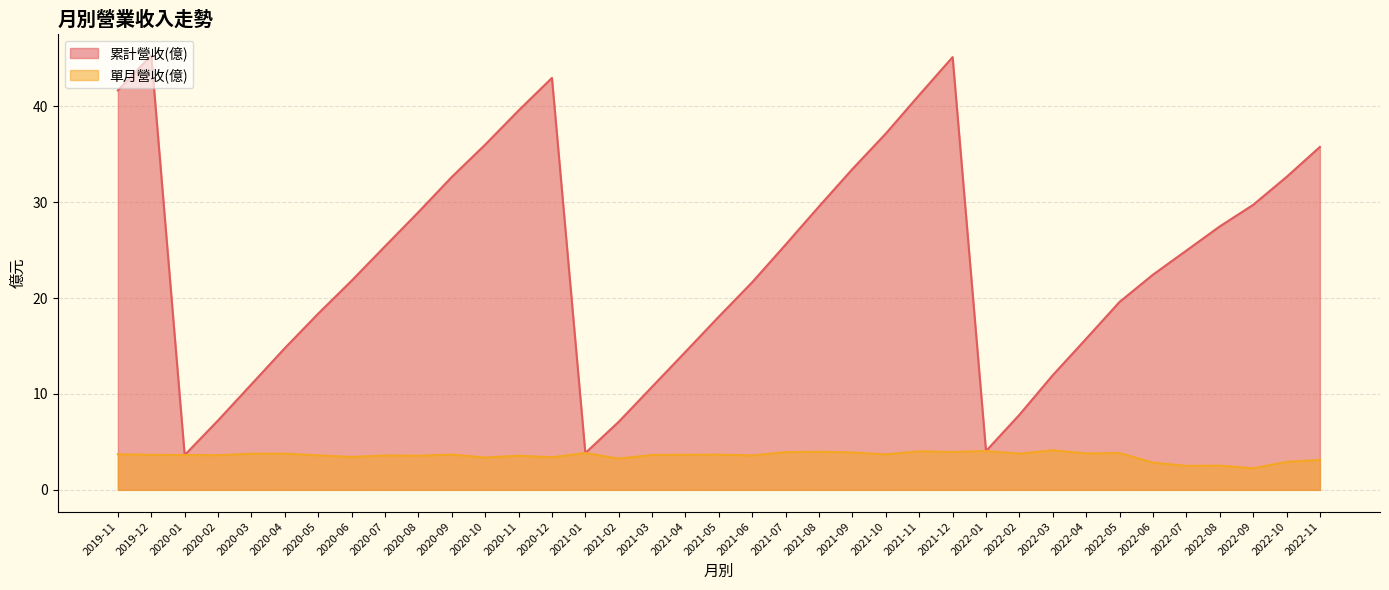

Rank the series by their average value, from highest to lowest.

累計營收(億), 單月營收(億)